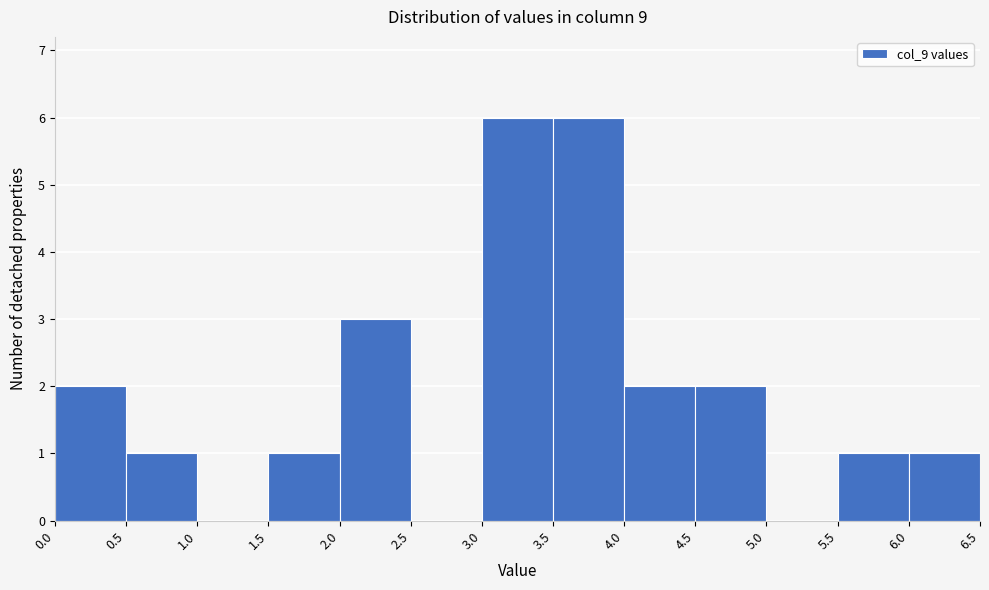

Reading left to right, list every bar in this chart as the range it spans on the x-axis followed by its height. The values are not printed on the chart, so give them approximately, as read against the axis.

0.0 to 0.5: 2
0.5 to 1.0: 1
1.0 to 1.5: 0
1.5 to 2.0: 1
2.0 to 2.5: 3
2.5 to 3.0: 0
3.0 to 3.5: 6
3.5 to 4.0: 6
4.0 to 4.5: 2
4.5 to 5.0: 2
5.0 to 5.5: 0
5.5 to 6.0: 1
6.0 to 6.5: 1